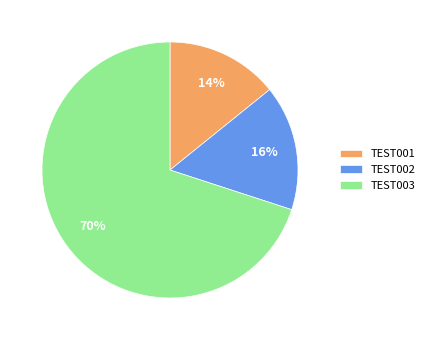

Combined, do TEST001 and TEST002 account for over 50%?

No